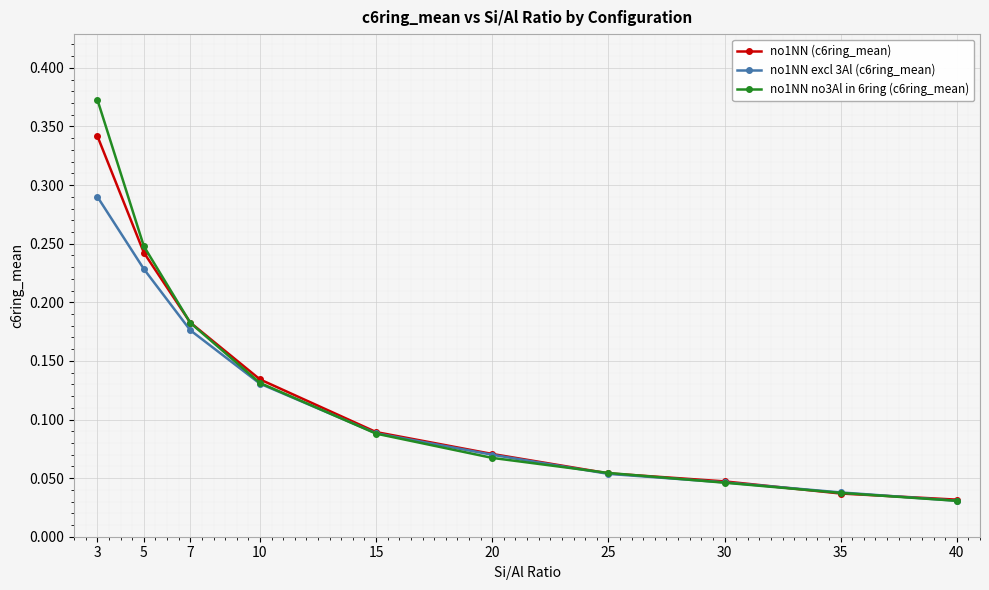

Which series changed the most between 7 and 25?

no1NN (c6ring_mean)